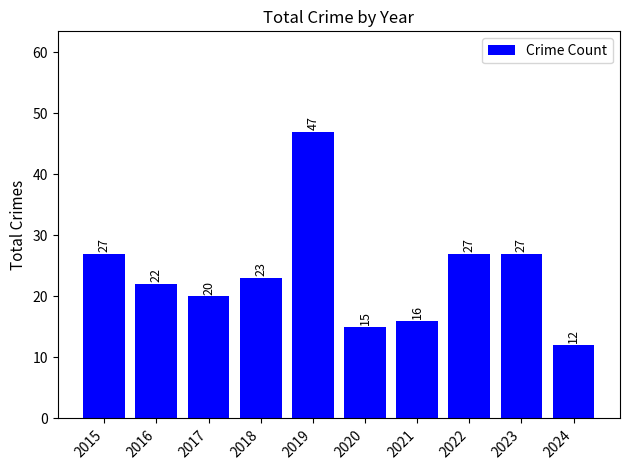

Where does the data first go above 23?

2015